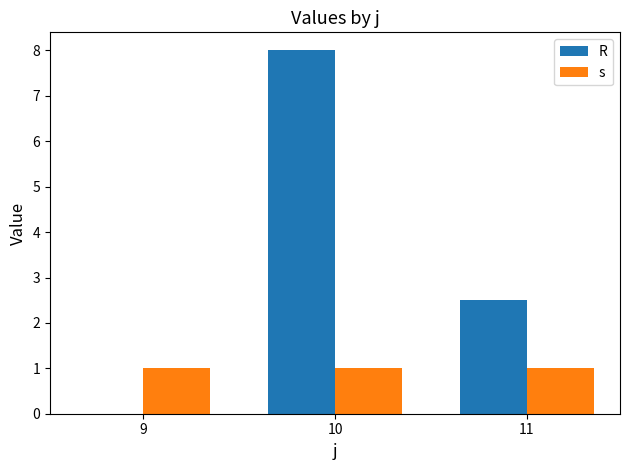

Reading left to right, transcribe all the data shown in this chart.

R: 0.0	8.0	2.5
s: 1.0	1.0	1.0